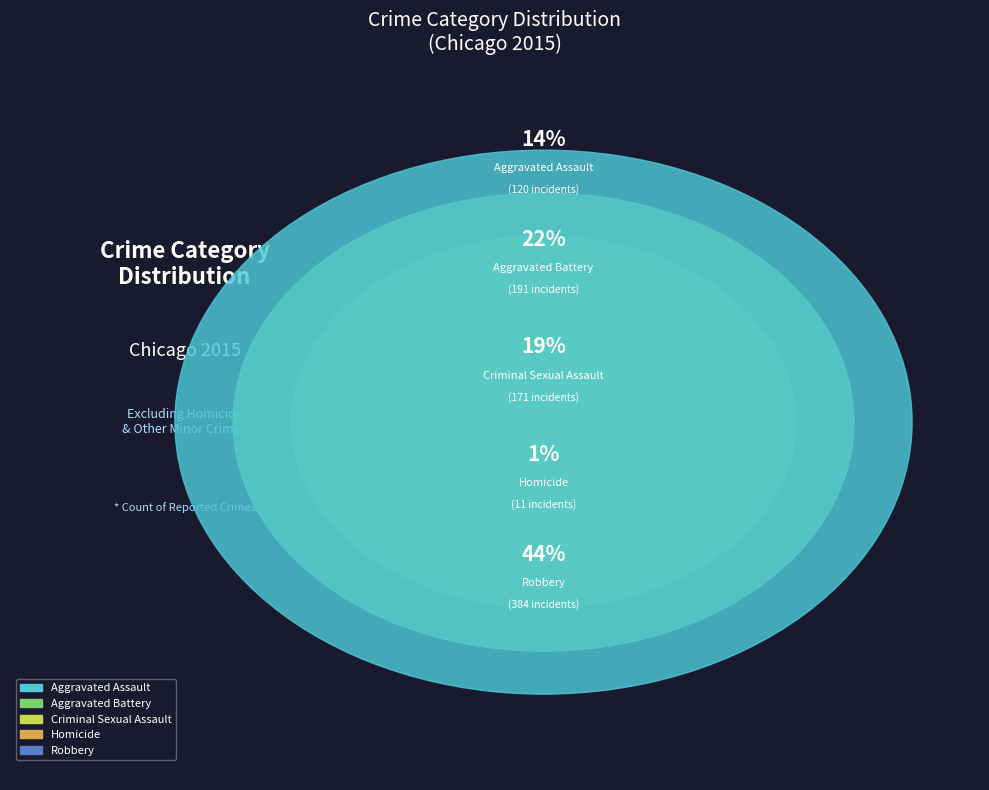

To the nearest percent, what is the average slice percentage?

20%